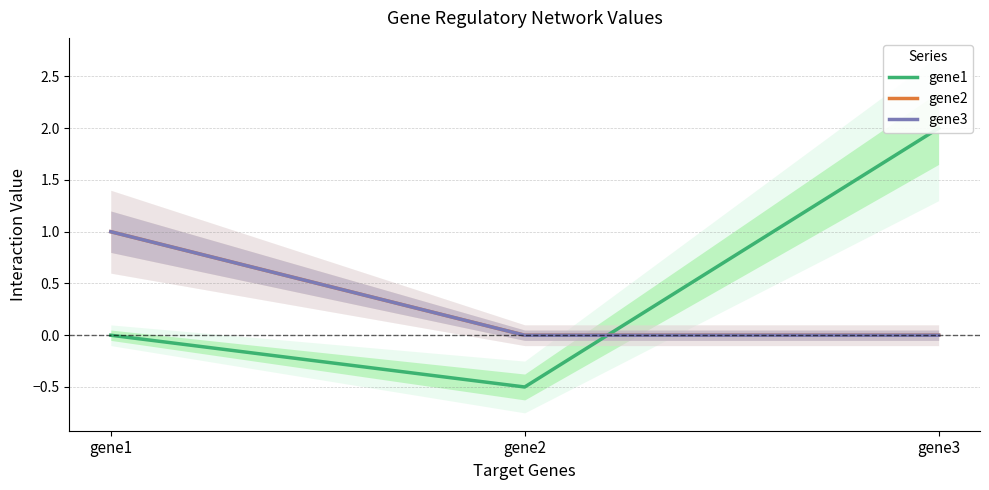

Reading right to left, list all the values displayed in this chart.

gene1: gene3=2.0	gene2=-0.5	gene1=0.0
gene2: gene3=0.0	gene2=0.0	gene1=1.0
gene3: gene3=0.0	gene2=0.0	gene1=1.0